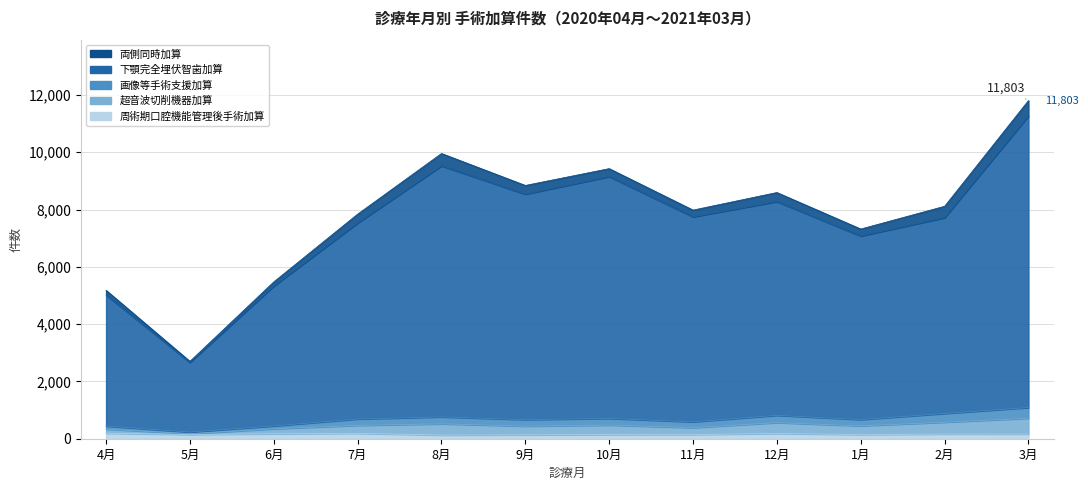

At which category does CJ001_下顎完全埋伏智歯加算 reach its first local peak?

8月